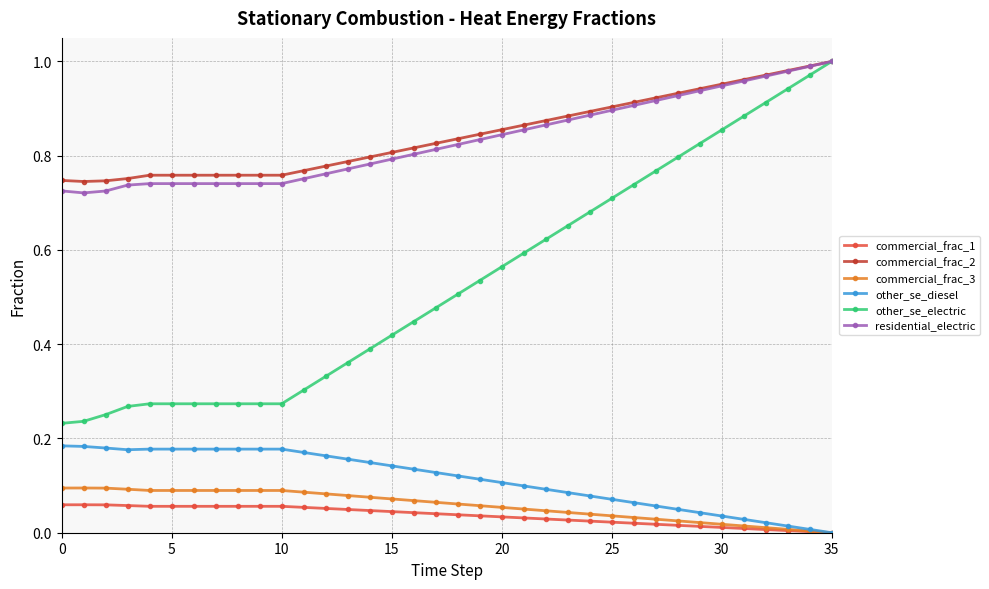

True or false: commercial_frac_2 and commercial_frac_3 cross at least once.

False